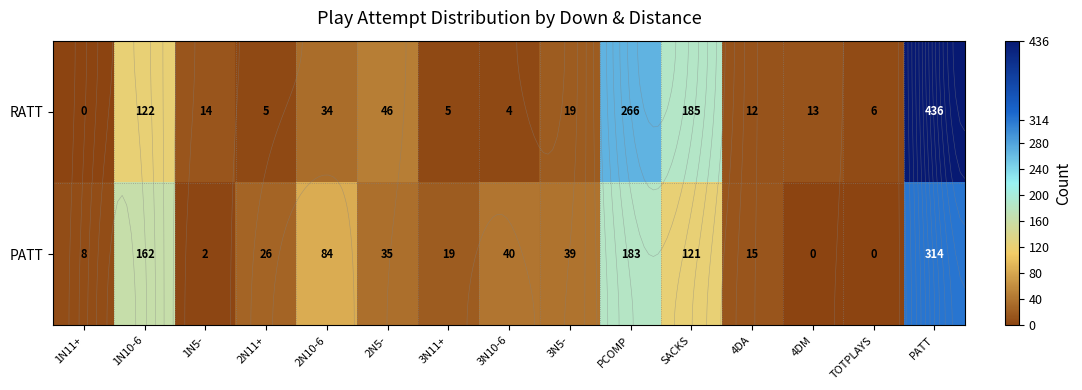

At which label does RATT first exceed 14?

1N10-6